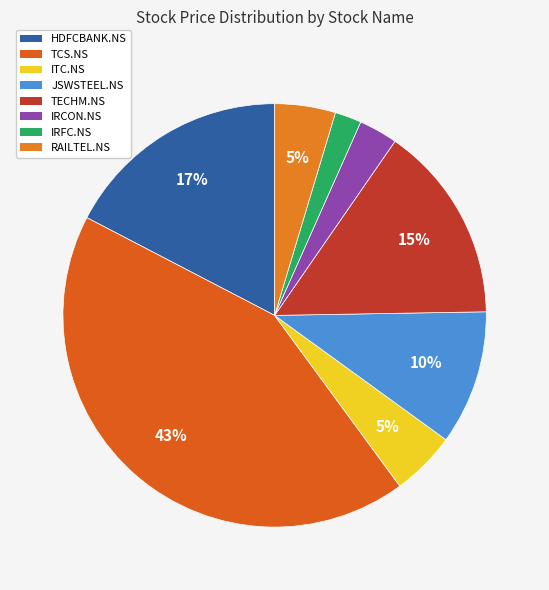

Count the number of slices in the pie.

8